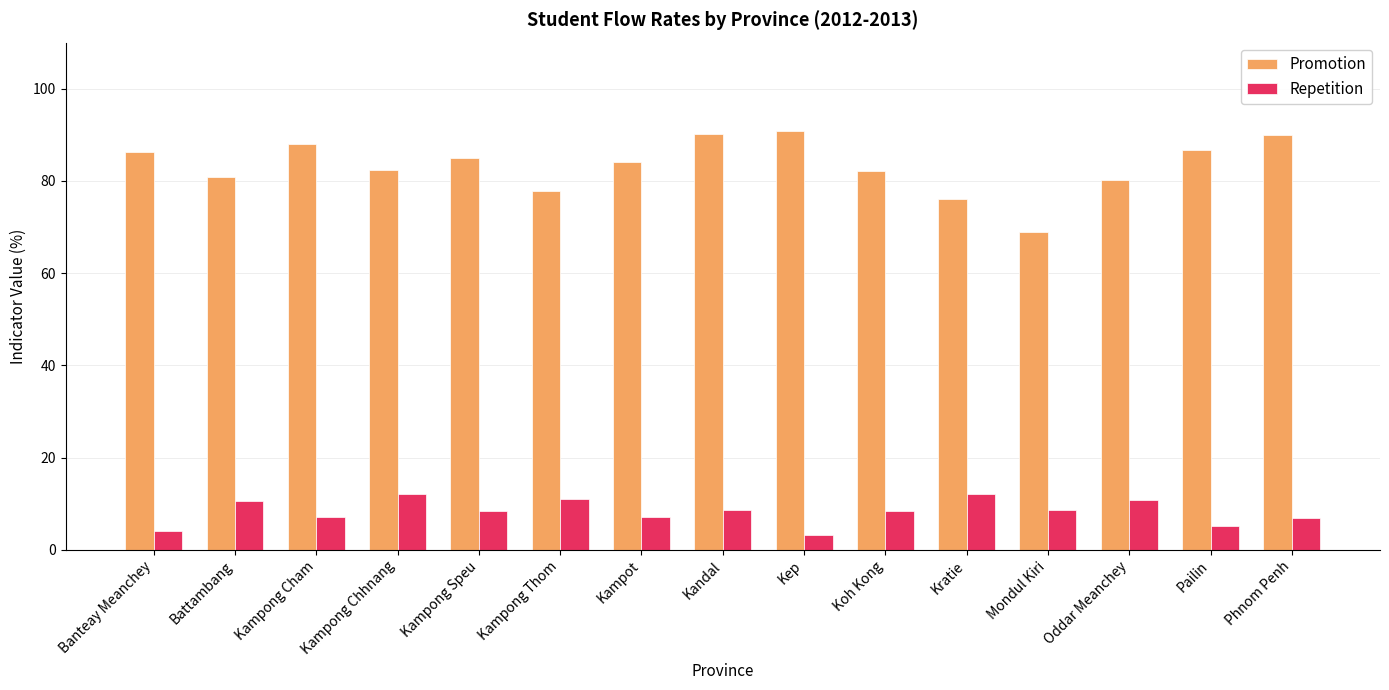

Between Mondul Kiri and Oddar Meanchey, which series saw the biggest shift?

Promotion